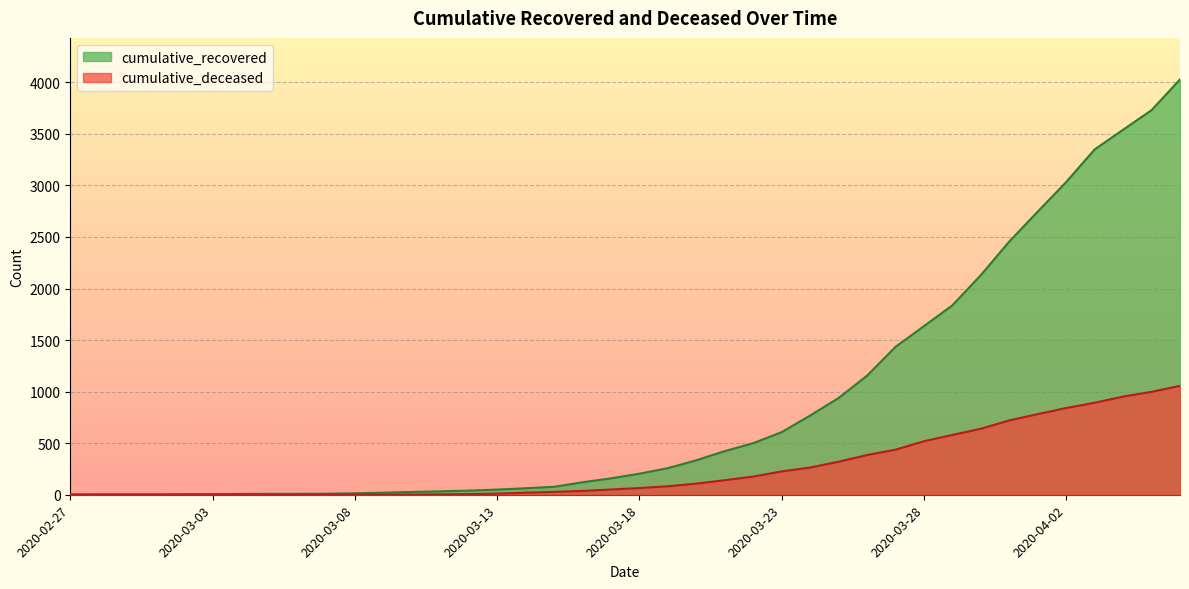

Rank the categories by cumulative_deceased value from highest to lowest.

2020-04-06, 2020-04-05, 2020-04-04, 2020-04-03, 2020-04-02, 2020-04-01, 2020-03-31, 2020-03-30, 2020-03-29, 2020-03-28, 2020-03-27, 2020-03-26, 2020-03-25, 2020-03-24, 2020-03-23, 2020-03-22, 2020-03-21, 2020-03-20, 2020-03-19, 2020-03-18, 2020-03-17, 2020-03-16, 2020-03-15, 2020-03-14, 2020-03-13, 2020-03-12, 2020-03-11, 2020-03-08, 2020-03-09, 2020-03-10, 2020-03-07, 2020-02-27, 2020-02-28, 2020-02-29, 2020-03-01, 2020-03-02, 2020-03-03, 2020-03-04, 2020-03-05, 2020-03-06